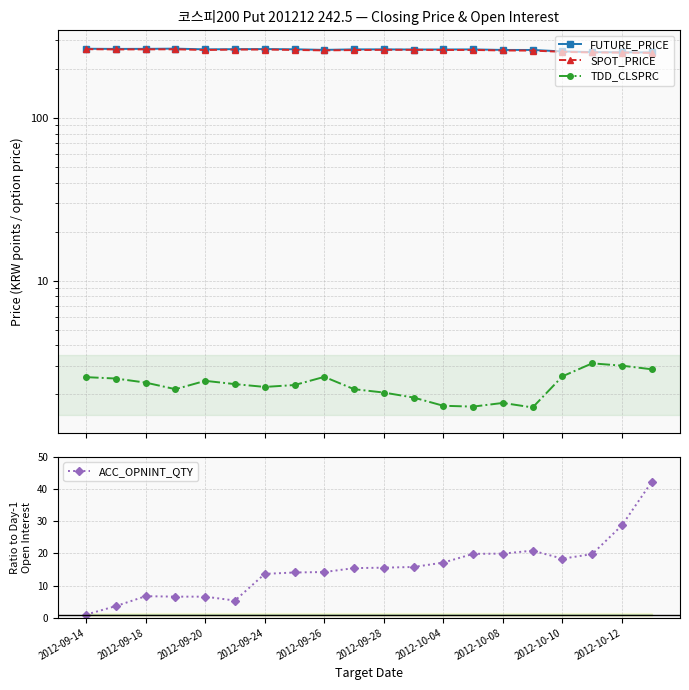

True or false: SPOT_PRICE and FUTURE_PRICE intersect in this chart.

False